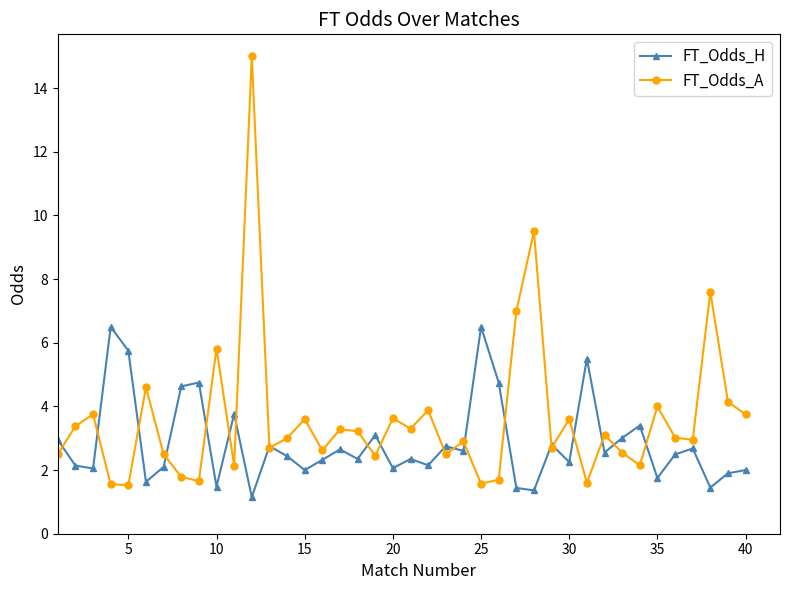

After their last crossing, which series has the higher values: FT_Odds_A or FT_Odds_H?

FT_Odds_A